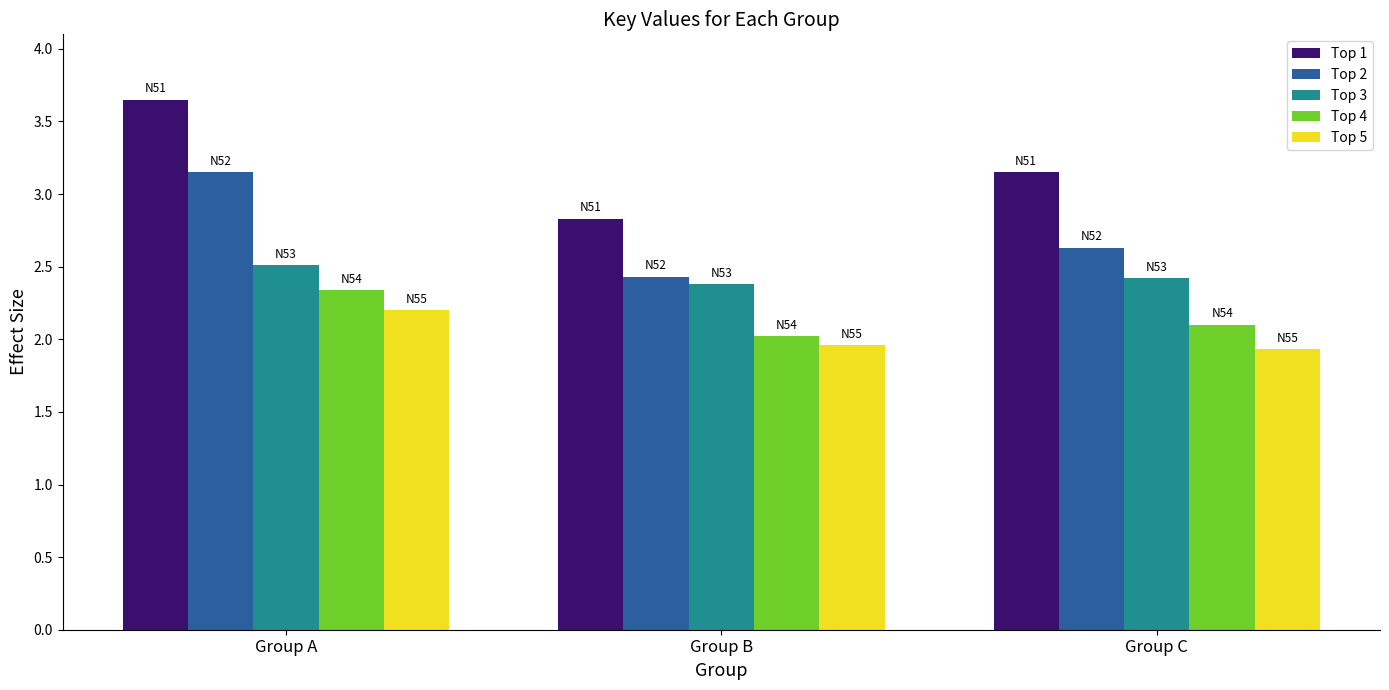

Which series has the largest range (max minus min)?

Top 1